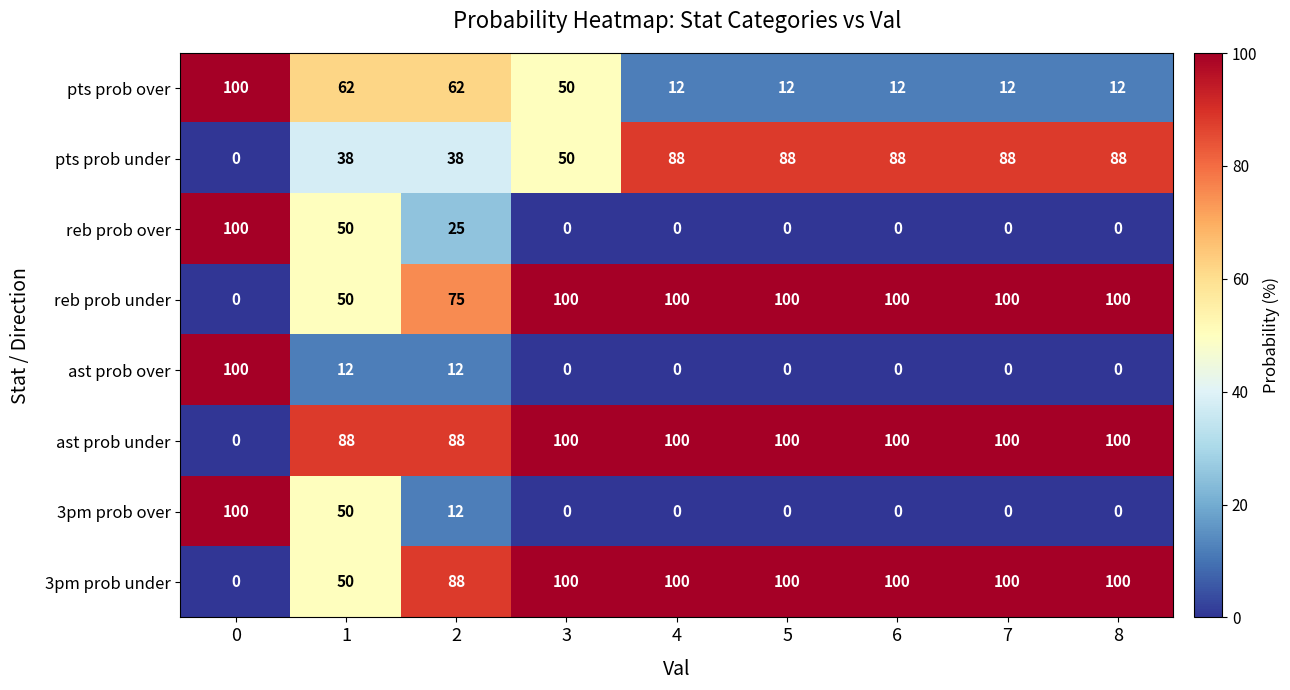

What is the sum of the ast prob under values at 6 and 4?

200